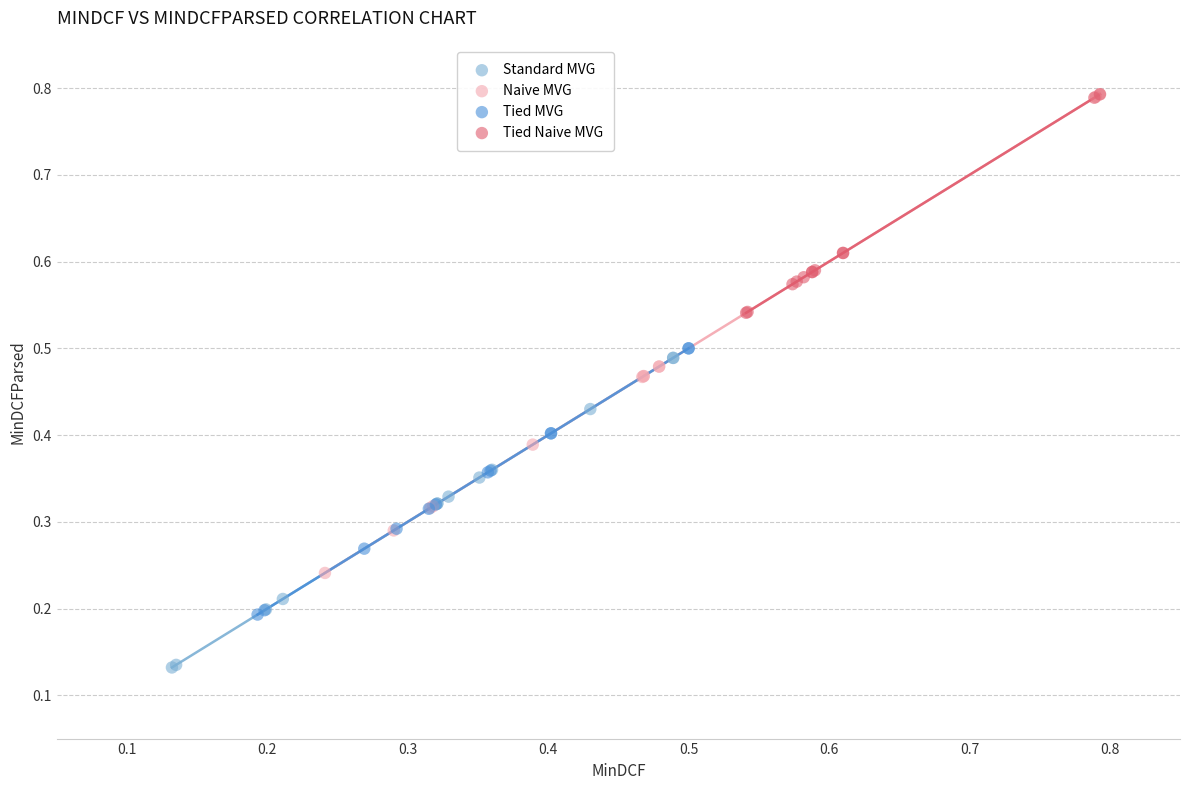

What are all the series names shown in the legend?

Standard MVG, Naive MVG, Tied MVG, Tied Naive MVG